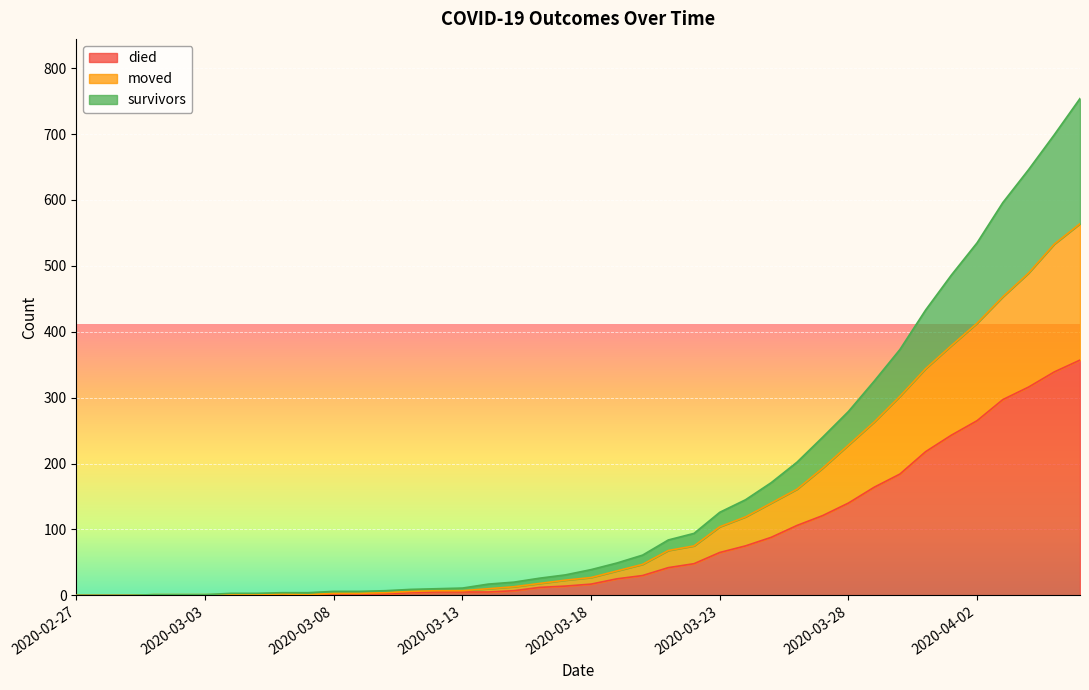

What is the greatest value displayed?

754